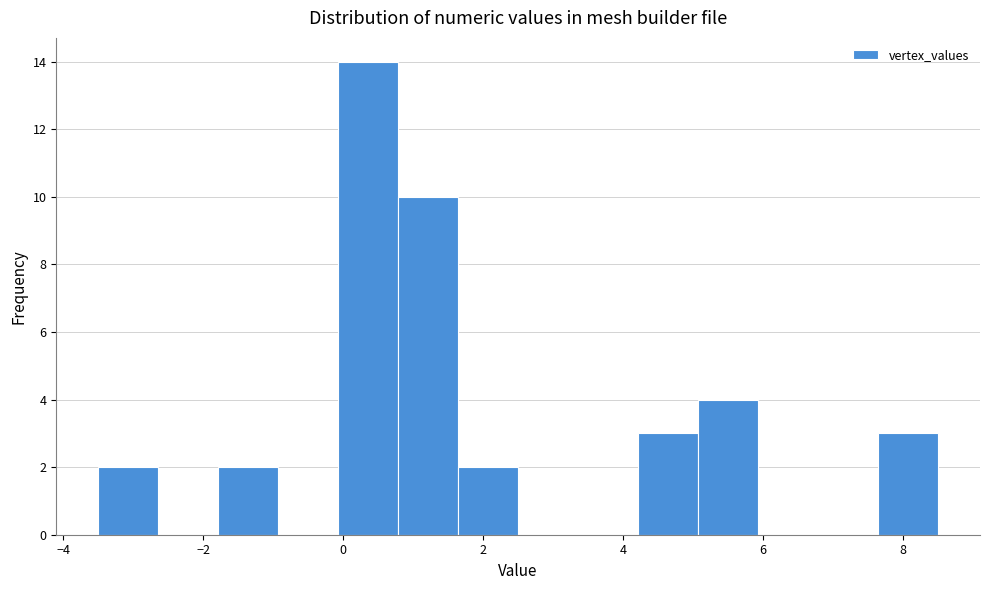

Reading left to right, list every bar in this chart as the range it spans on the x-axis followed by its height. Neither the bar edges nor the heights are printed on the chart, so give them approximately, as read against the axes.

-3.4 to -2.6: 2
-2.6 to -1.8: 0
-1.8 to -1.0: 2
-1.0 to 0.0: 0
0.0 to 0.8: 14
0.8 to 1.6: 10
1.6 to 2.6: 2
2.6 to 3.4: 0
3.4 to 4.2: 0
4.2 to 5.0: 3
5.0 to 6.0: 4
6.0 to 6.8: 0
6.8 to 7.6: 0
7.6 to 8.6: 3